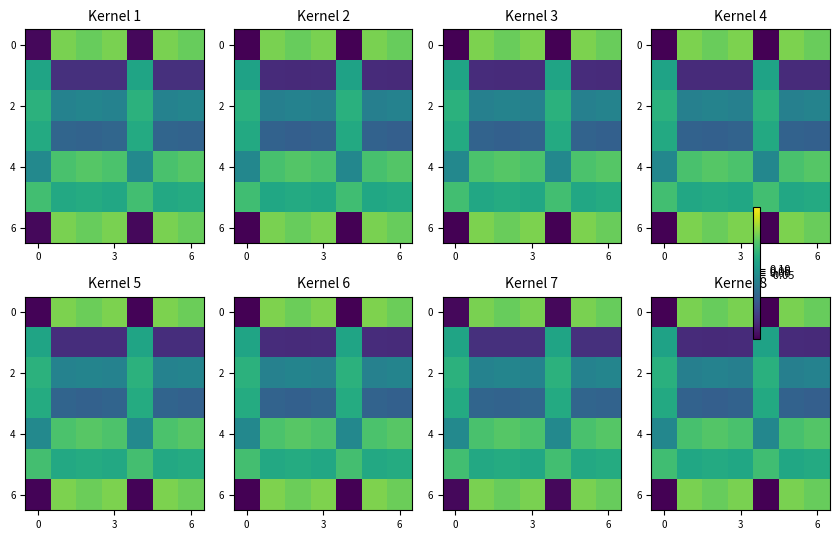

How many row_4 values are between 0 and 1?

5